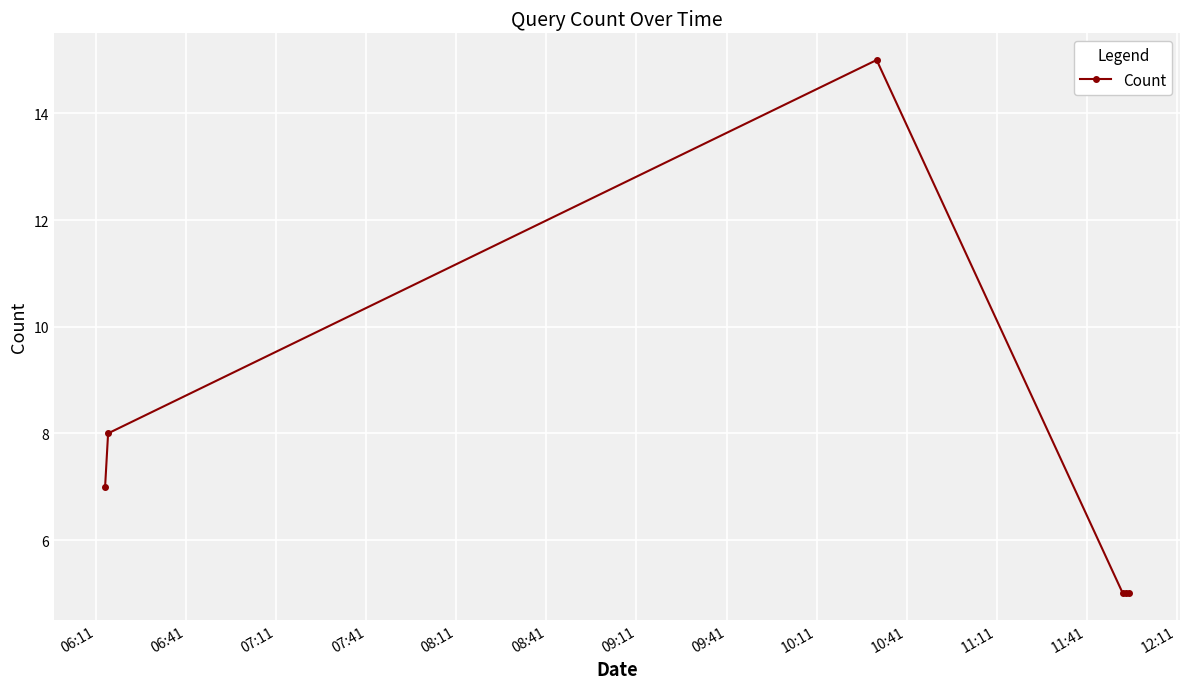

What is the smallest value displayed?

5